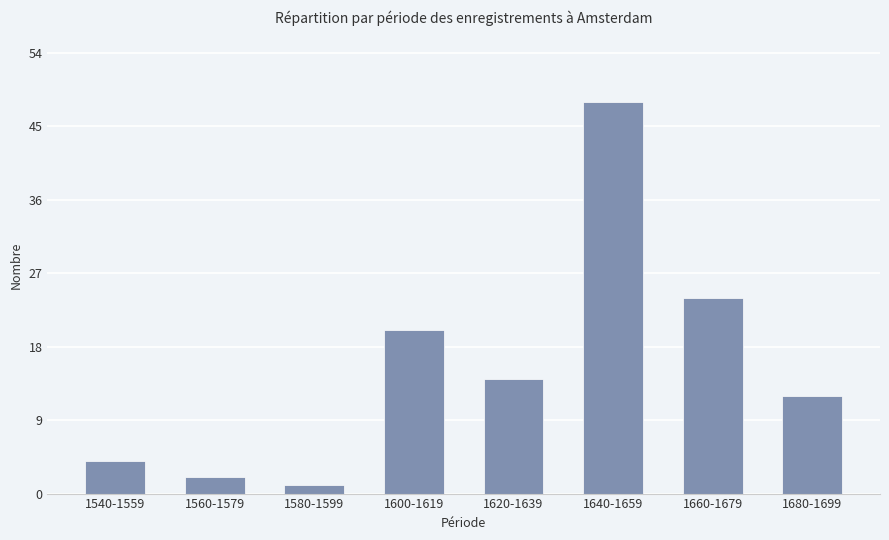

List the labels in order of value, largest first.

1640-1659, 1660-1679, 1600-1619, 1620-1639, 1680-1699, 1540-1559, 1560-1579, 1580-1599